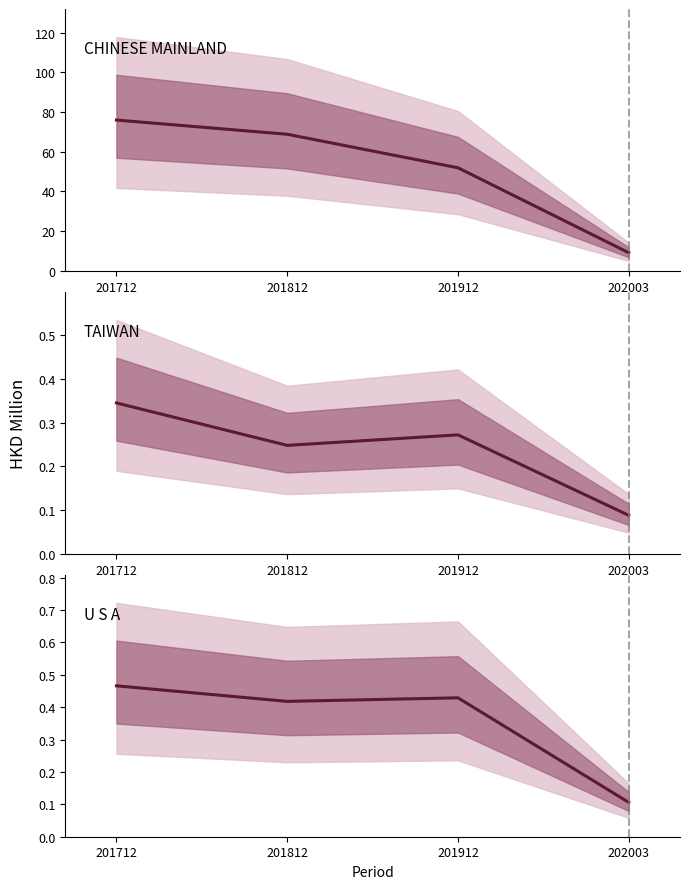

What is the value of the TAIWAN point at the 3rd from the left?

0.3